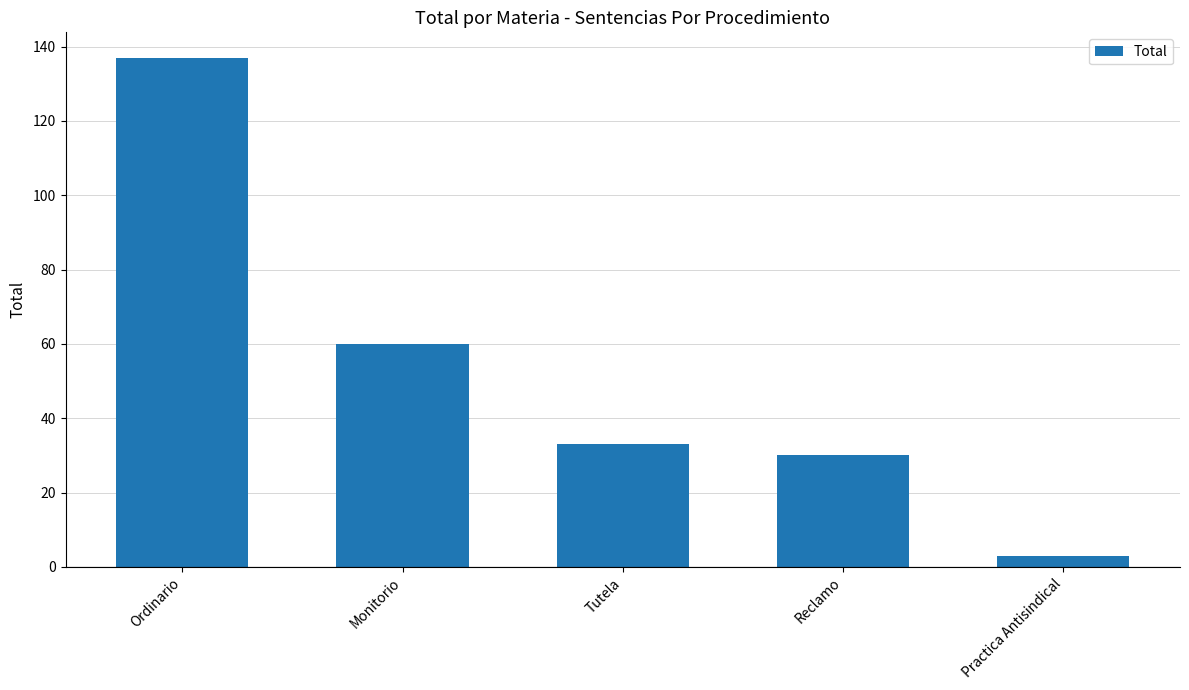

Reading left to right, transcribe all the data shown in this chart.

Ordinario=137	Monitorio=60	Tutela=33	Reclamo=30	Practica Antisindical=3